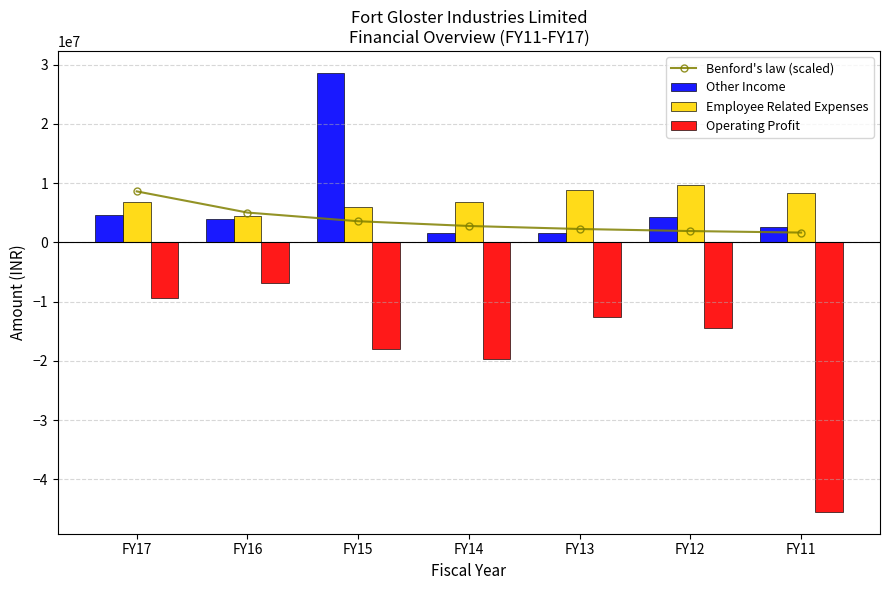

What is the value of the Operating Profit bar at the 7th from the left?

-45480048